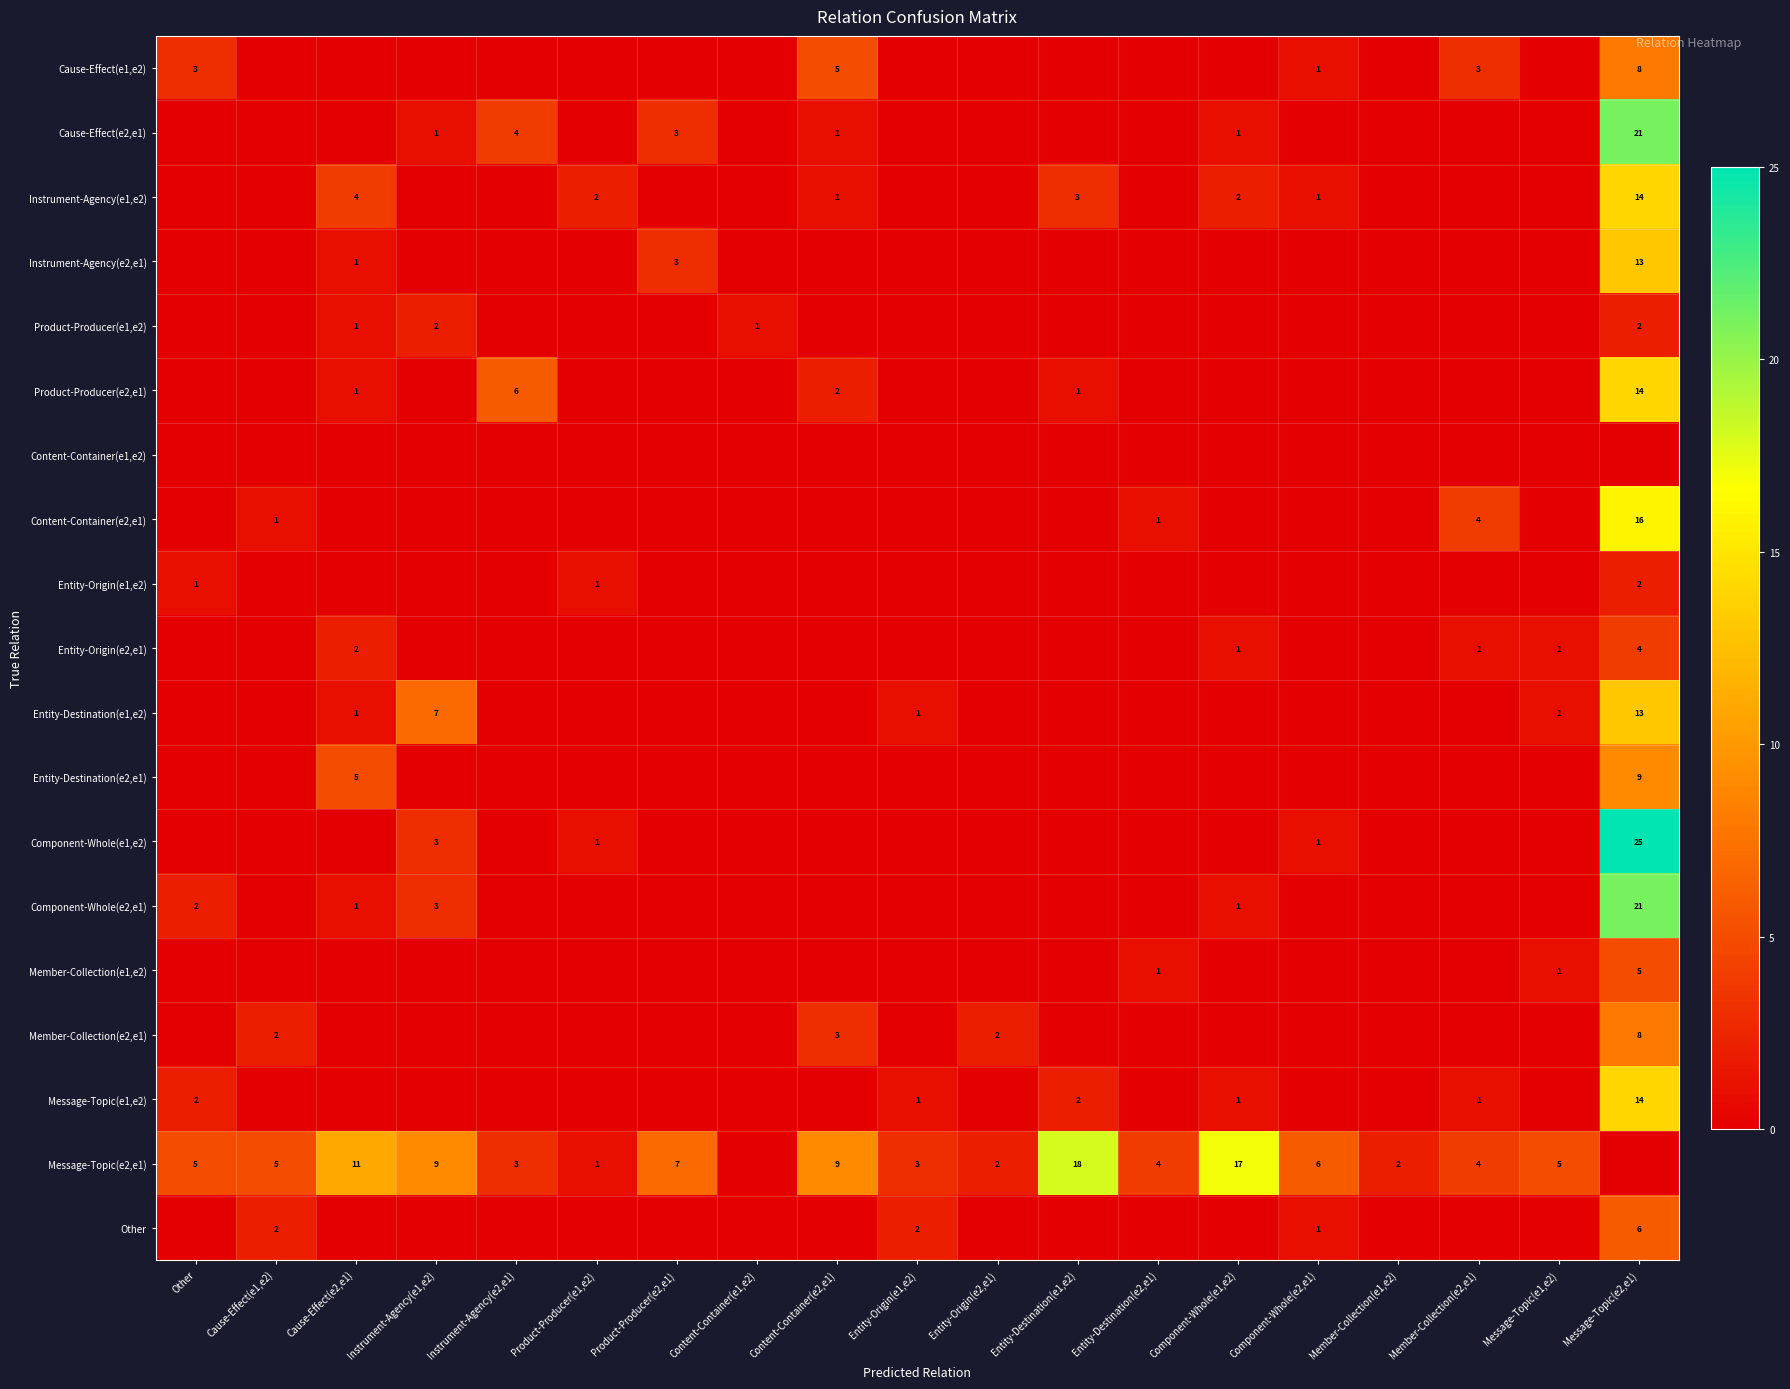

Is it true that Message-Topic(e1,e2) equals 2 at Other?

True